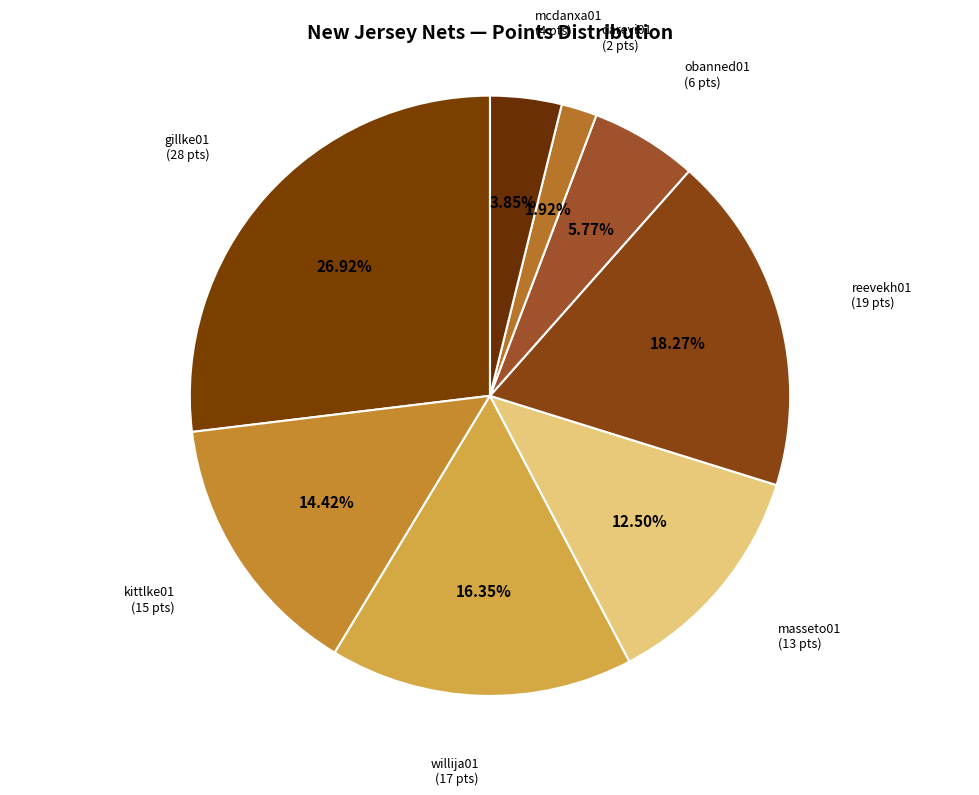

Is there any slice that represents more than half of the pie?

No